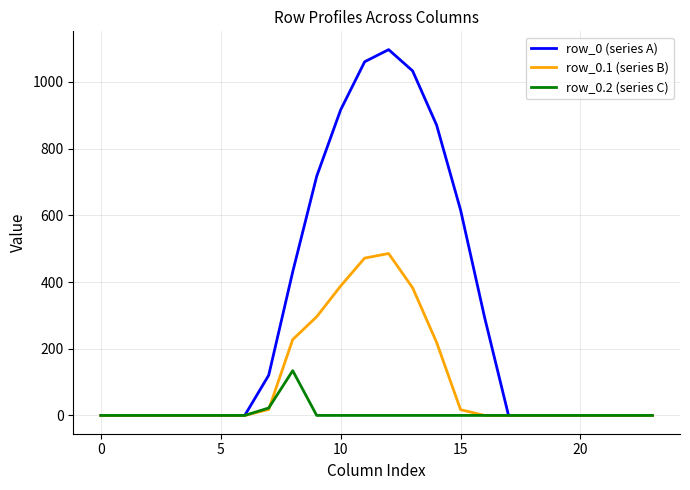

Which series has the widest spread of values?

row_0 (series A)